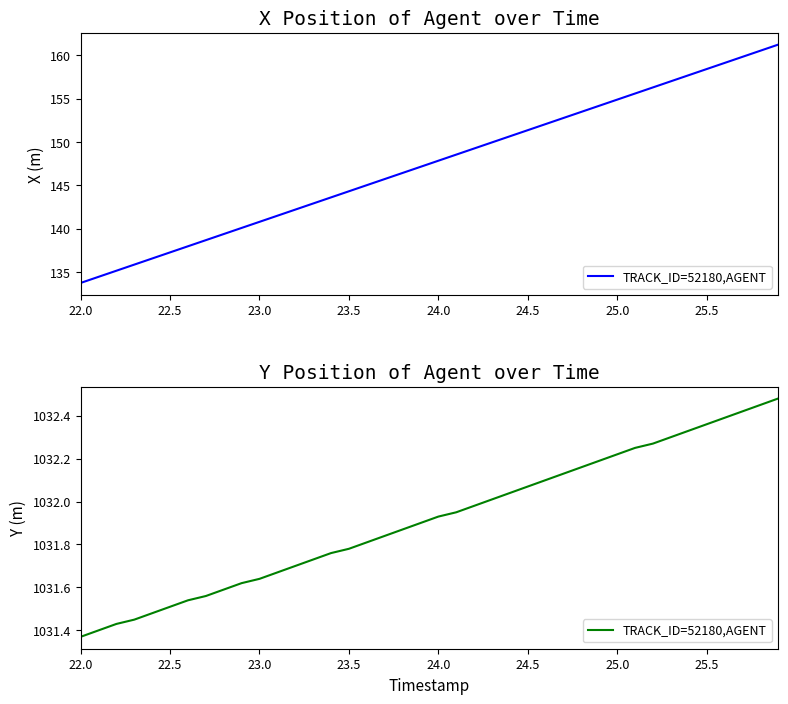

The chart shows a value of 274.7 at 22.5. True or false?

False